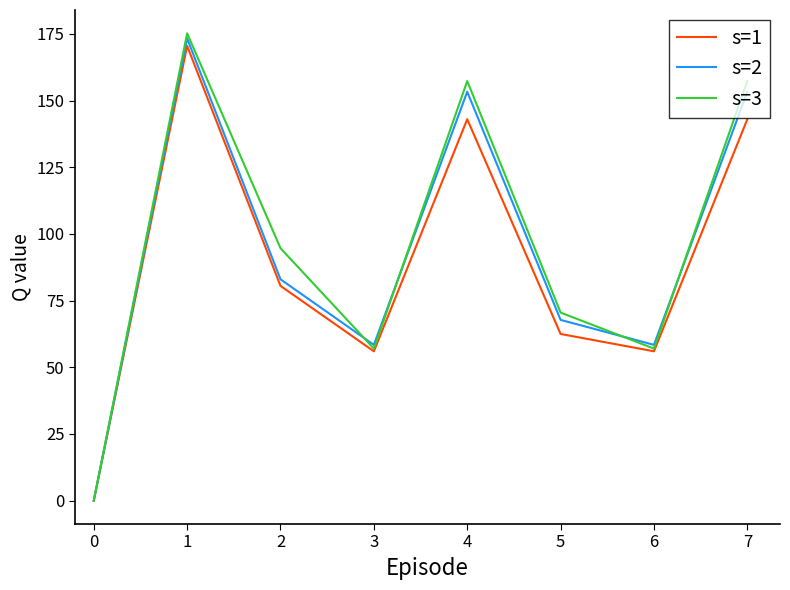

How many interior local valleys does the s=2 series have?

2